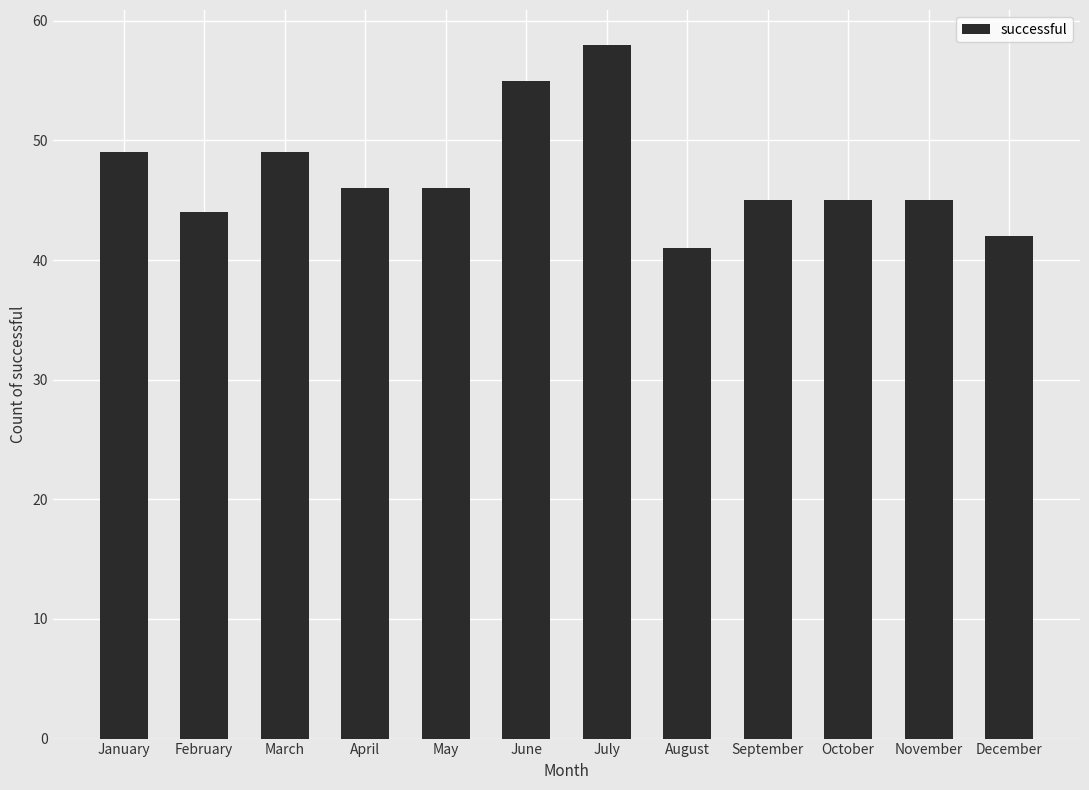

Reading left to right, what are all the values shown in this chart?

January=49	February=44	March=49	April=46	May=46	June=55	July=58	August=41	September=45	October=45	November=45	December=42